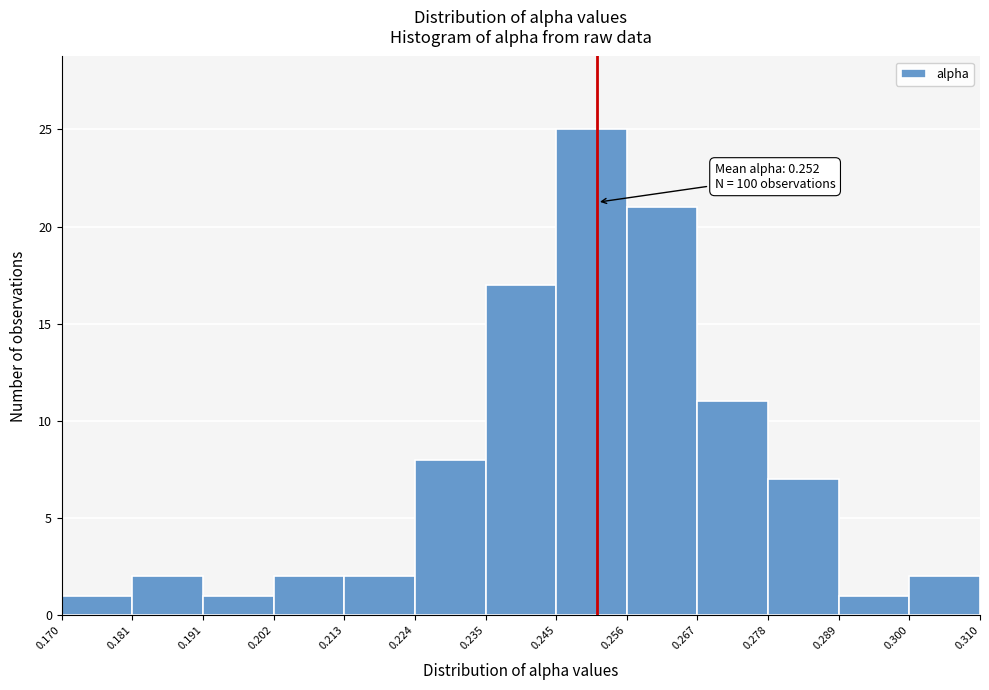

Over which range of the x-axis is the bar tallest?

0.245 to 0.256